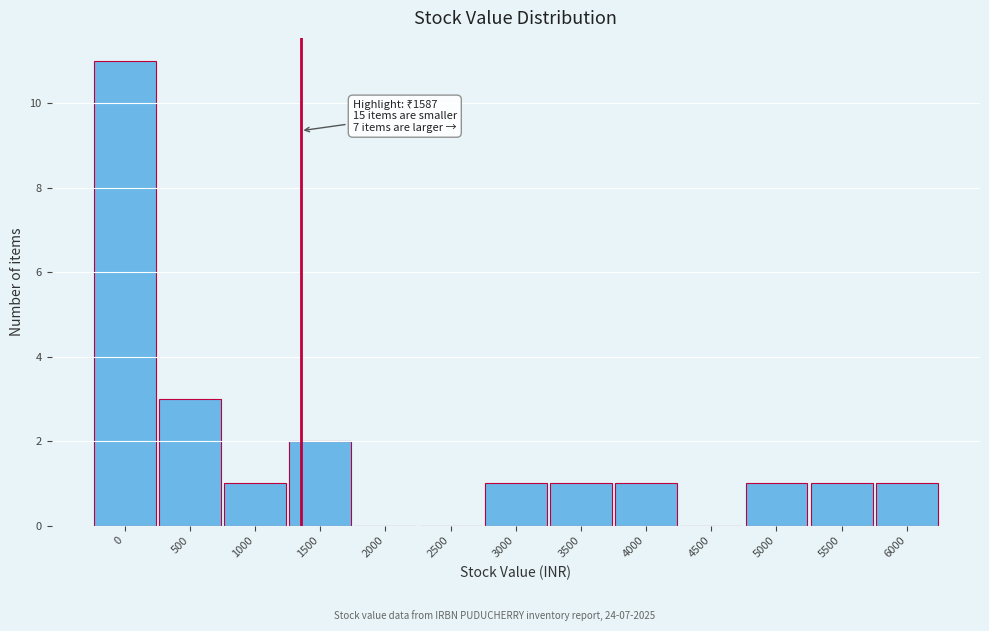

Reading left to right, extract all data points from this chart.

0=11	500=3	1000=1	1500=2	2000=0	2500=0	3000=1	3500=1	4000=1	4500=0	5000=1	5500=1	6000=1